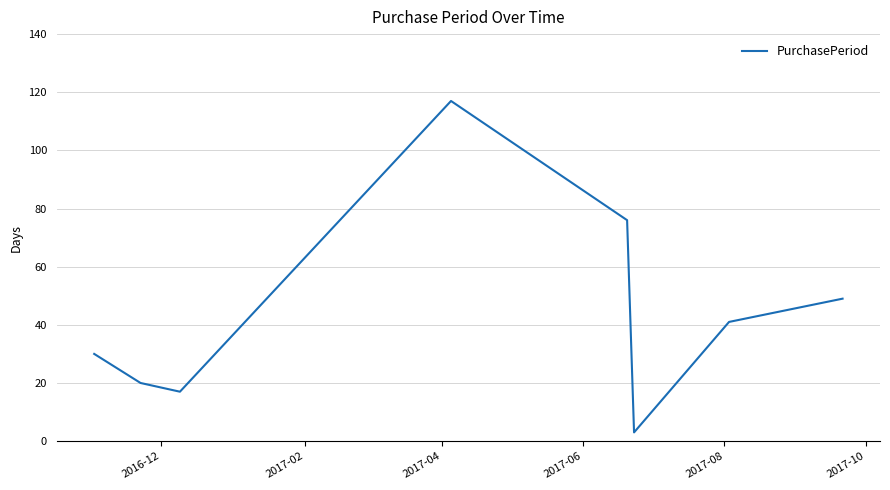

What is the maximum value shown in the chart?

117